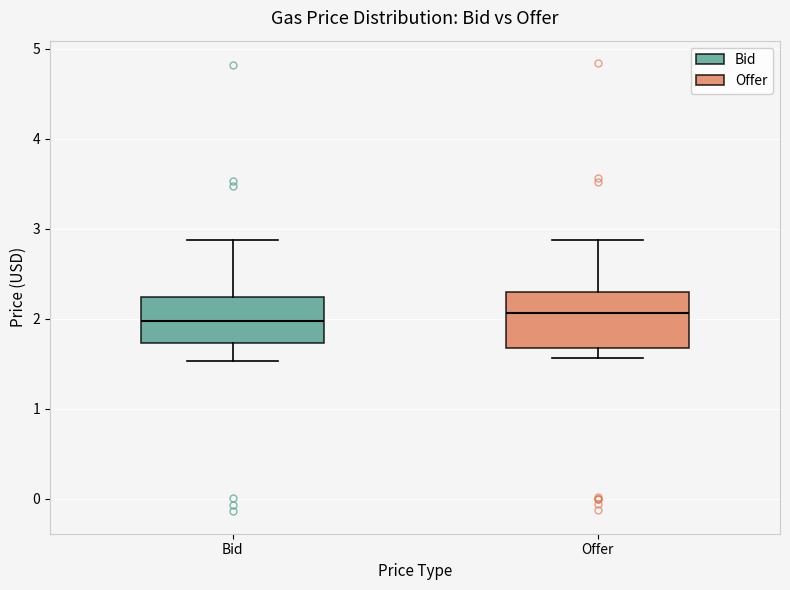

Which box is the tallest, from its lower edge to its upper edge?

Offer